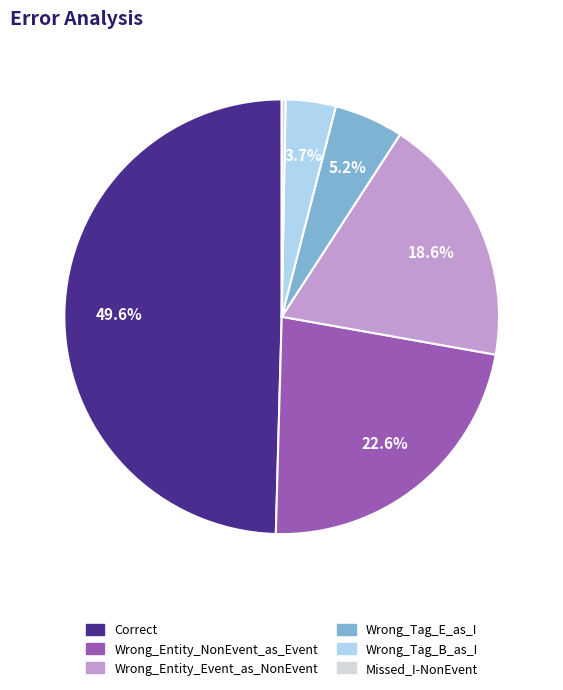

Does Wrong_Entity_Event_as_NonEvent represent more than half of the total?

No